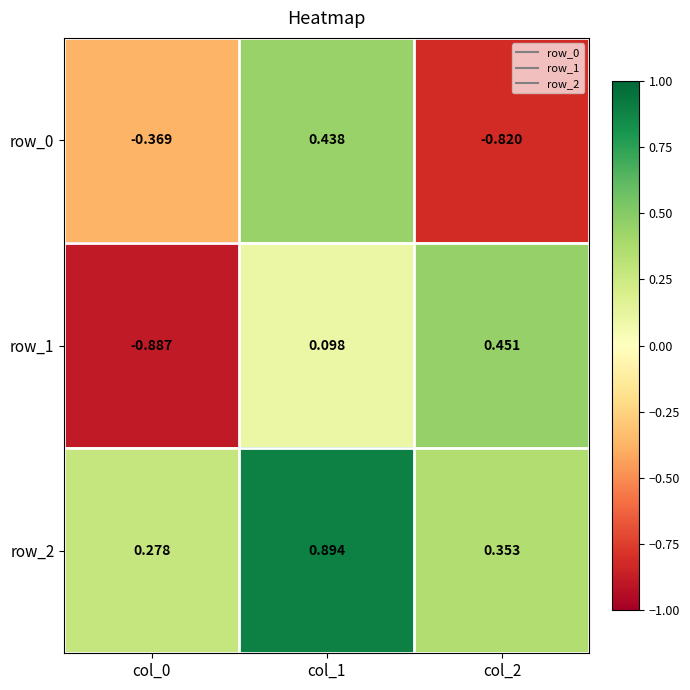

How many data points in row_1 are above 0?

2